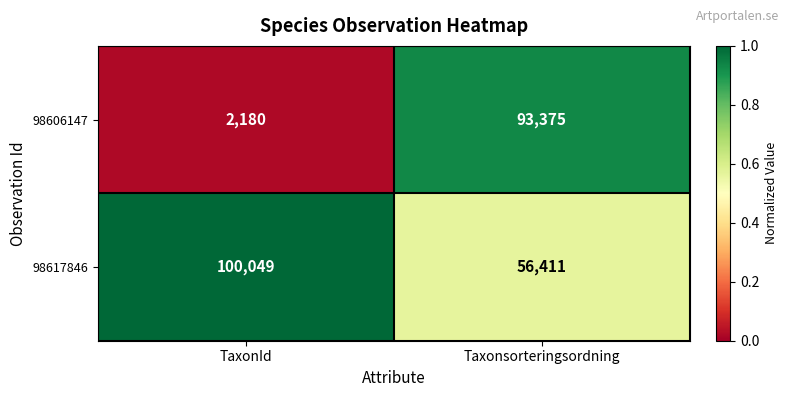

What is the approximate value of 98606147 at Taxonsorteringsordning, to the nearest 50?

93400